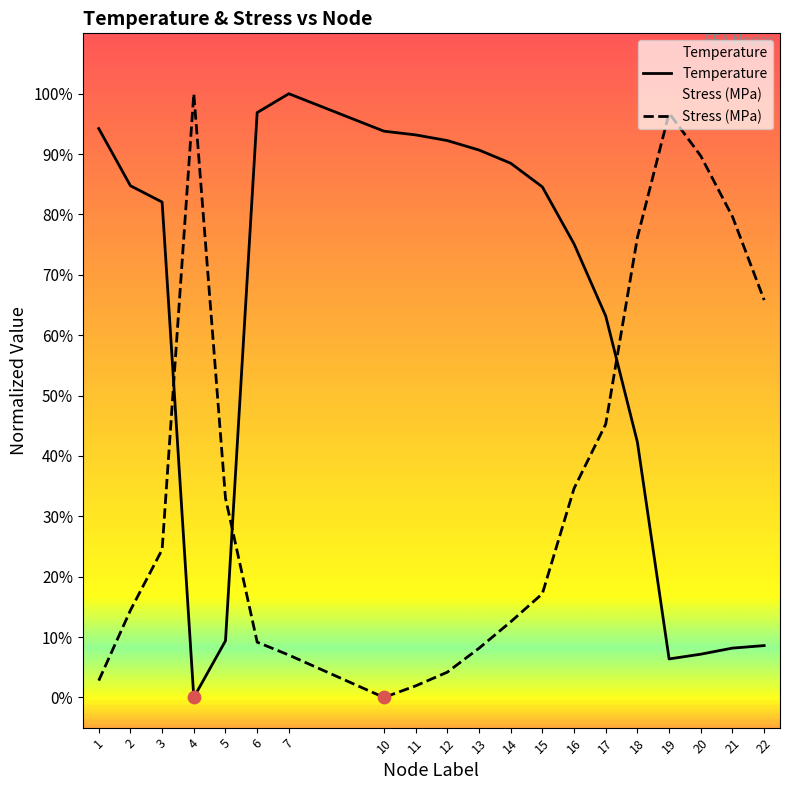

Which series has the largest total across all categories?

Temperature